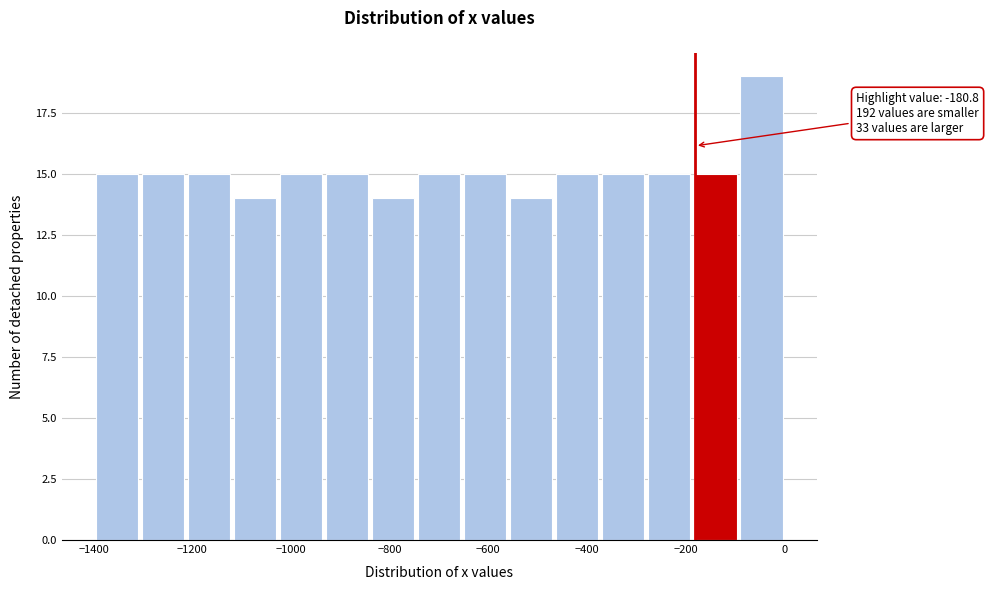

Over which range of the x-axis is the bar tallest?

-100 to 0